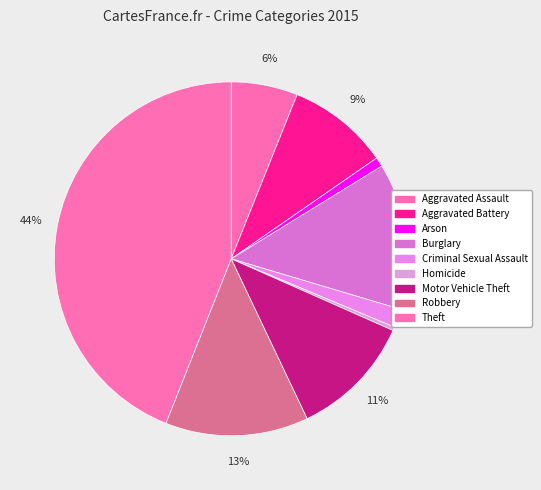

Rank the categories by value from highest to lowest.

Theft, Burglary, Robbery, Motor Vehicle Theft, Aggravated Battery, Aggravated Assault, Criminal Sexual Assault, Arson, Homicide